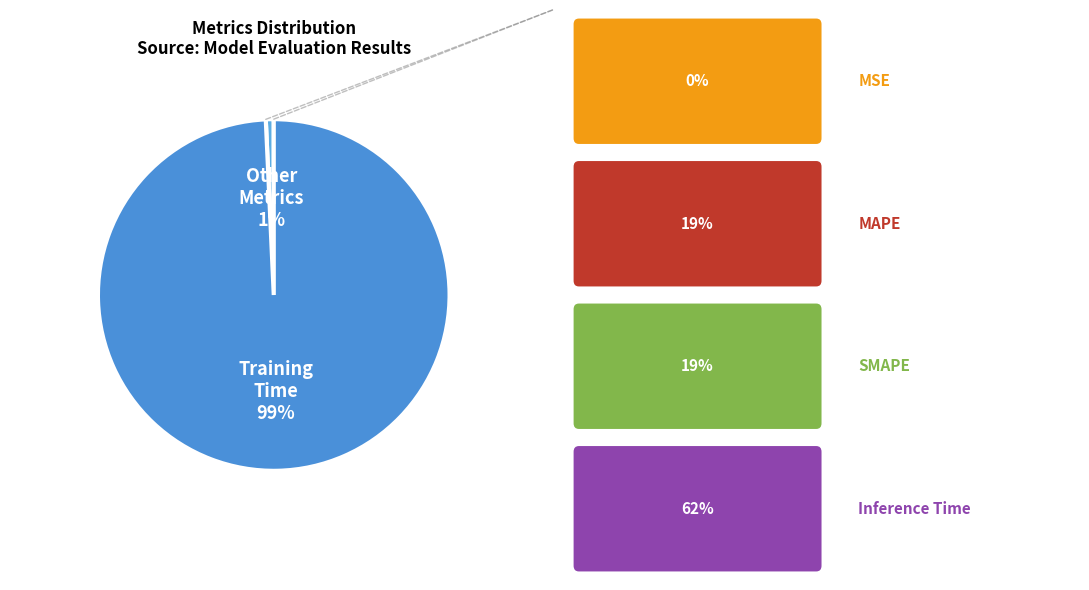

Rank the categories by value from lowest to highest.

Other Metrics, Training Time